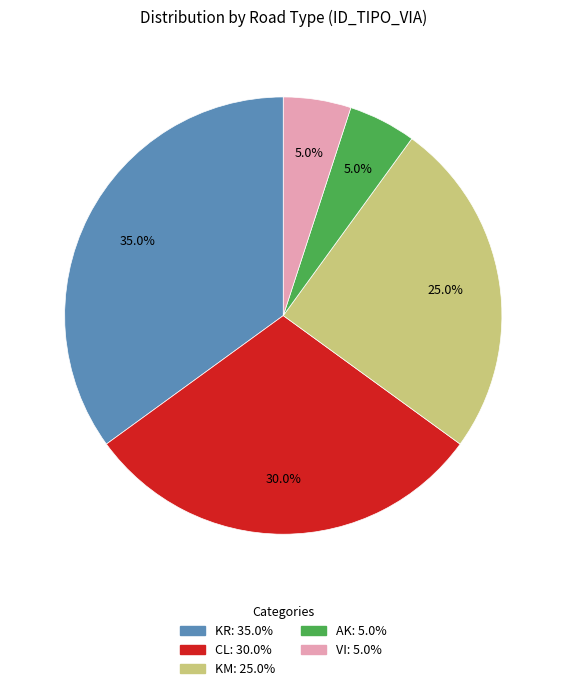

Combined, do KM and VI account for over 50%?

No